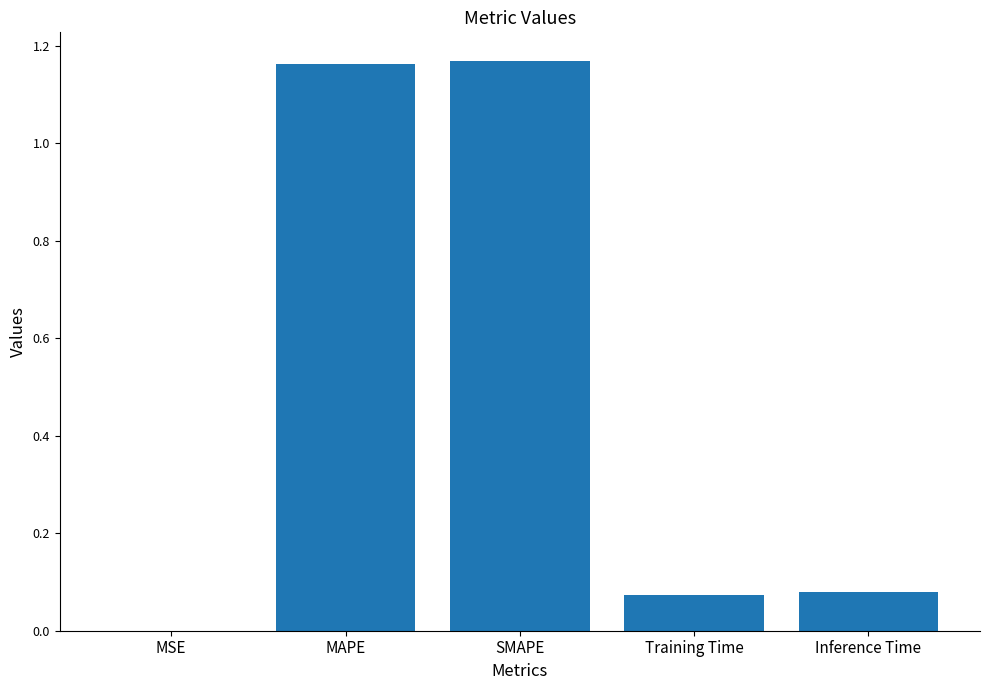

What is the sum of all values?

2.5